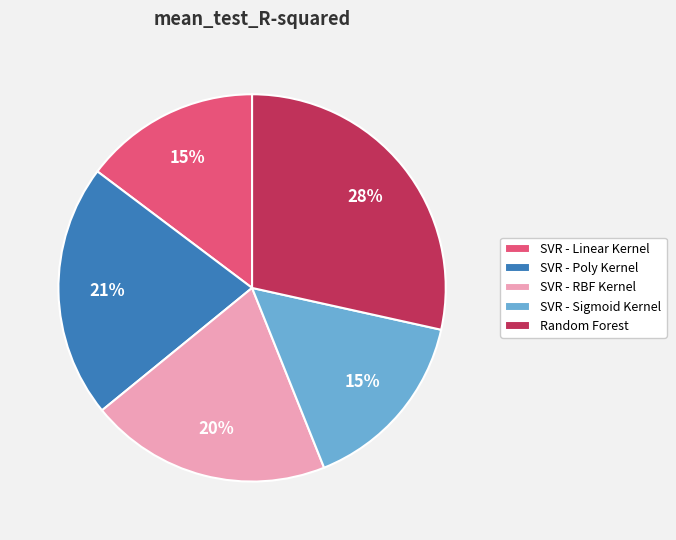

To the nearest percent, what portion does Random Forest represent?

28%